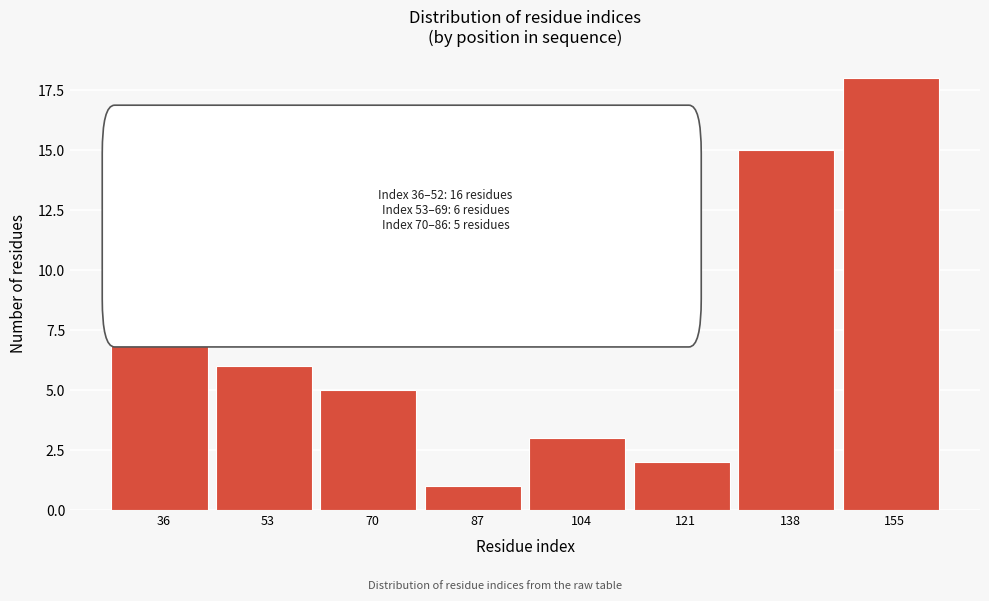

Reading left to right, list all the values displayed in this chart.

16	6	5	1	3	2	15	18